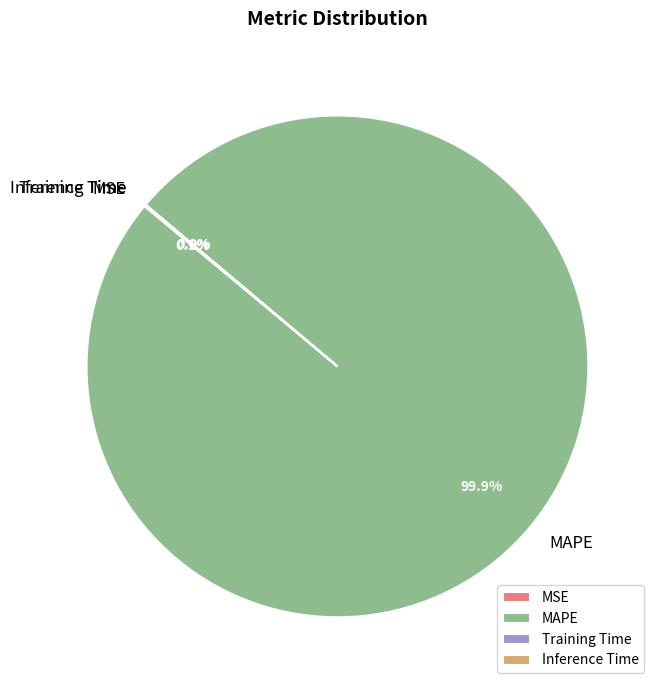

Which slice represents more than half of the pie?

MAPE